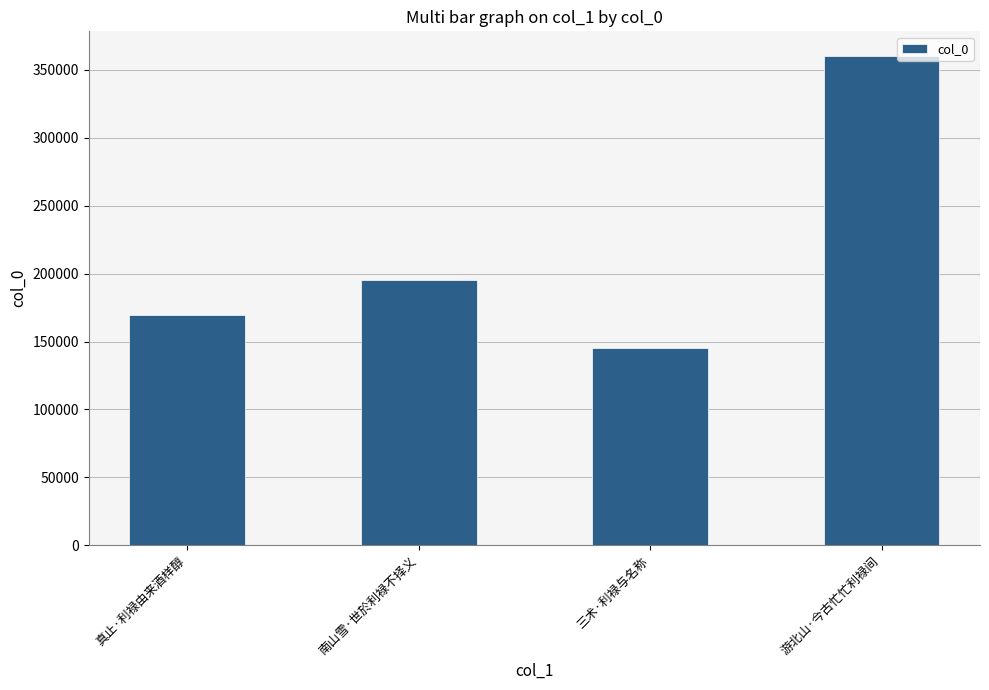

What is the label of the 4th bar from the left?

游北山·今古忙忙利禄间